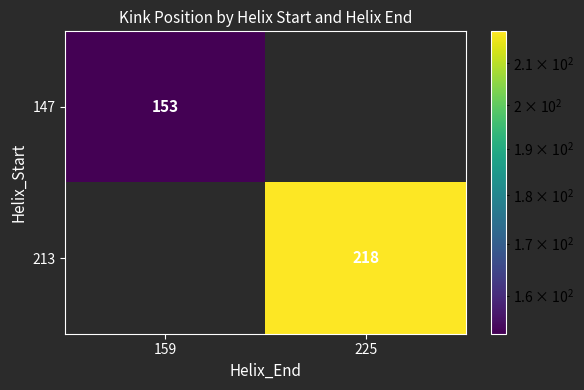

Count the number of categories in the chart.

2